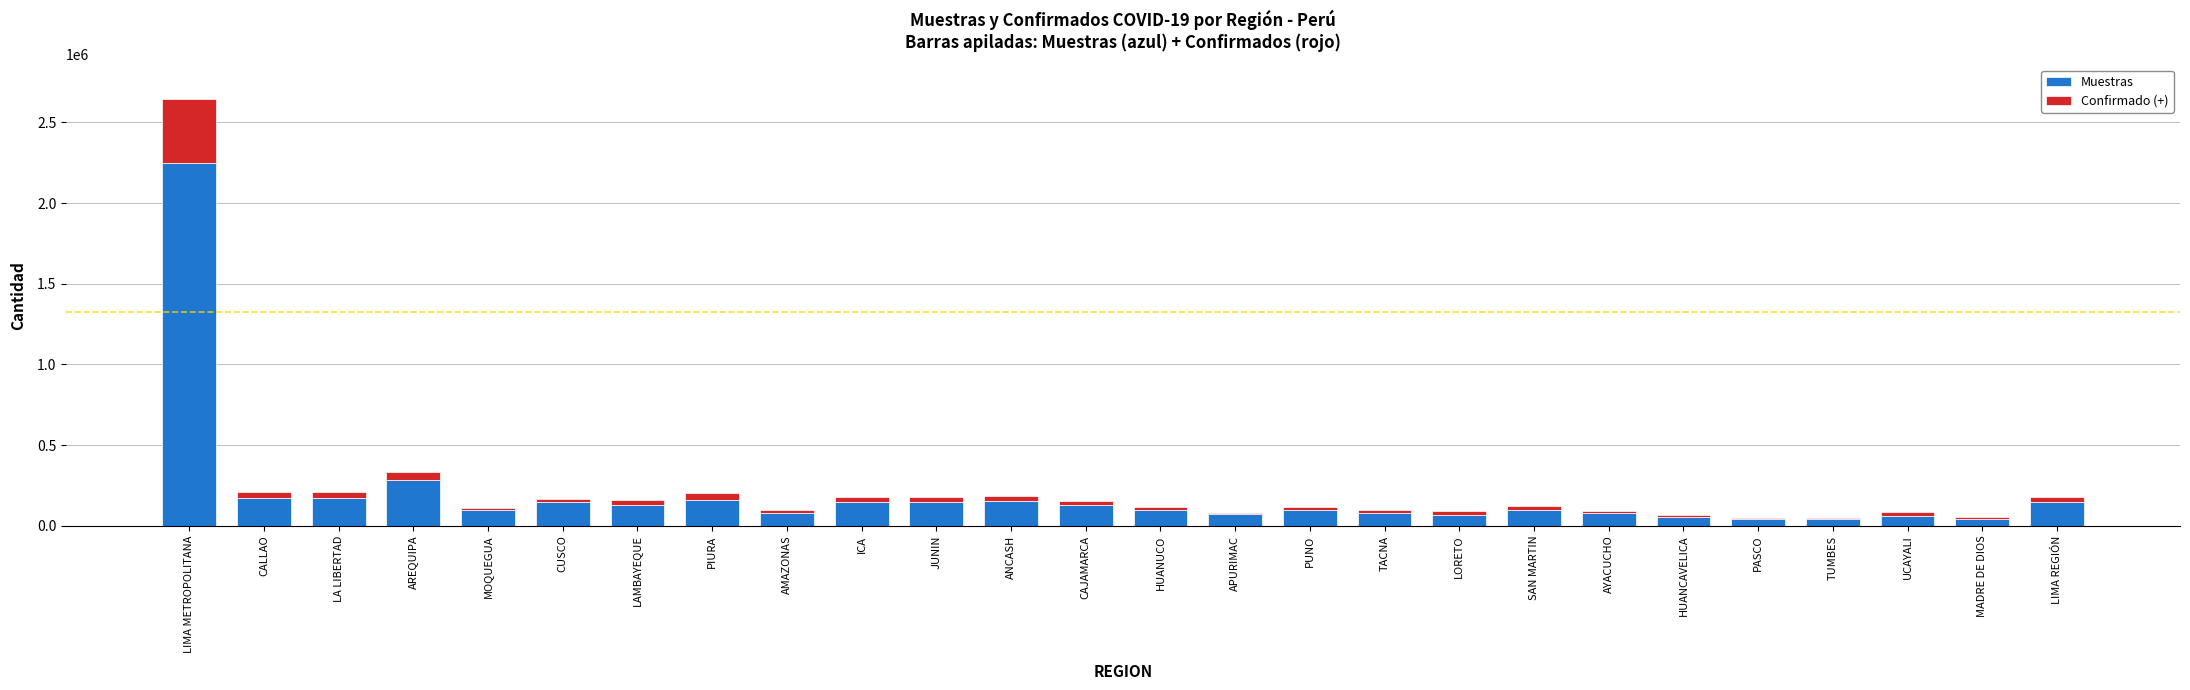

Which category has the highest value in the Muestras series?

LIMA METROPOLITANA